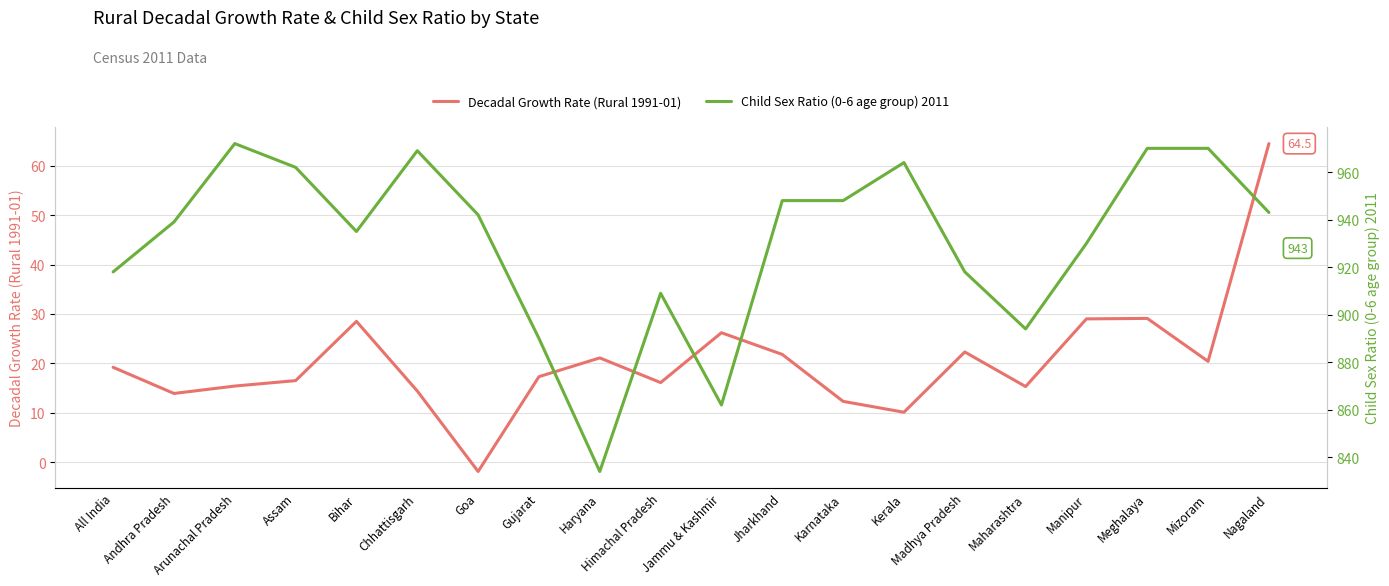

What is the difference between the Child Sex Ratio (0-6 age group) 2011 values at Jammu & Kashmir and Goa?

80.0